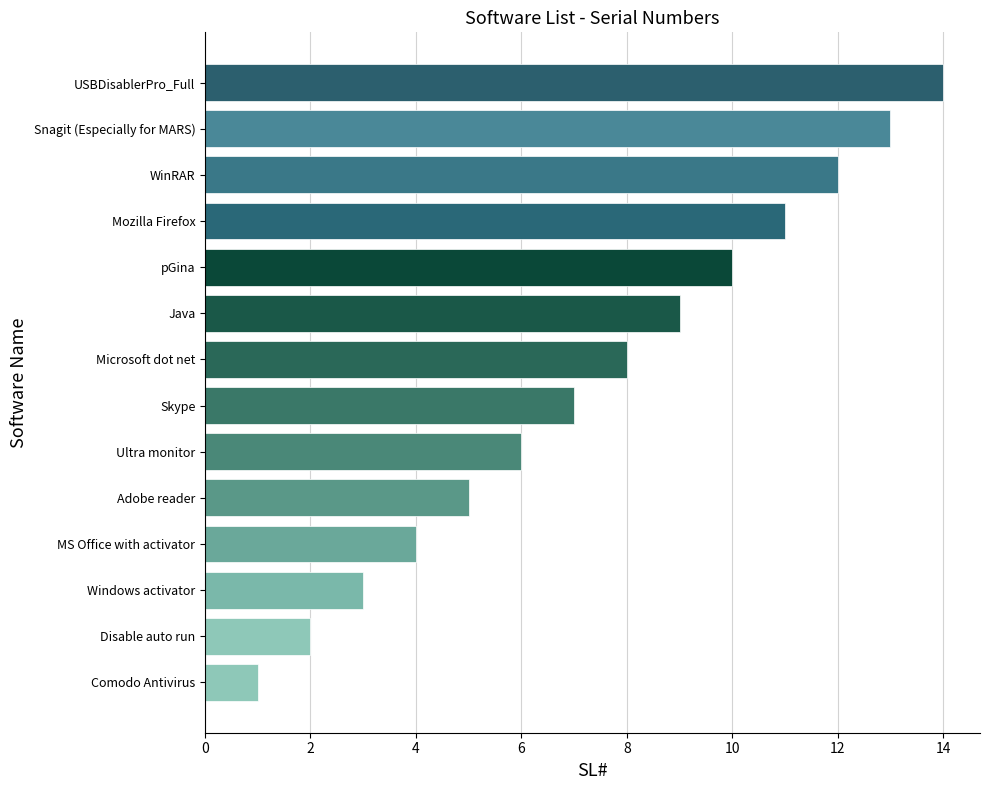

What is the minimum value shown in the chart?

1